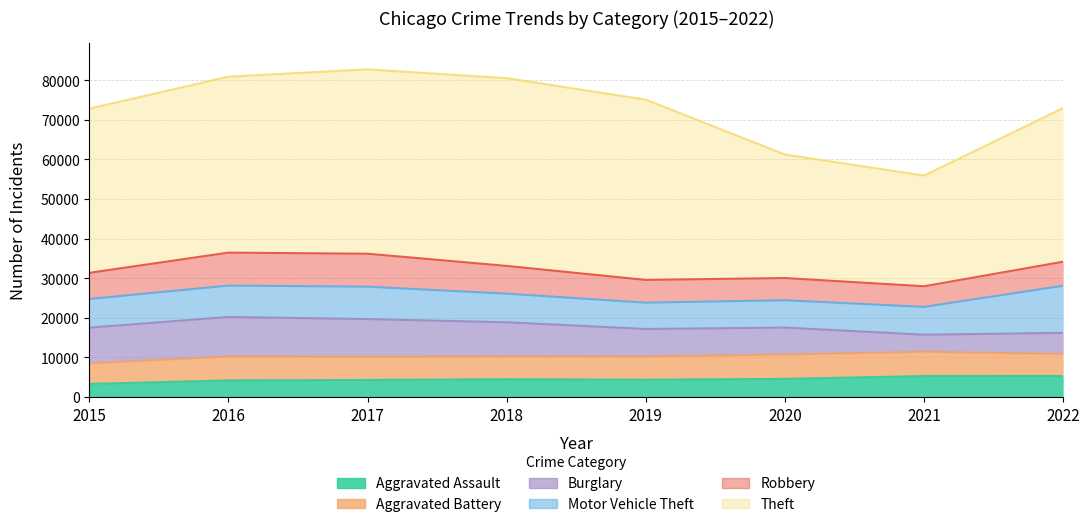

Which series has the widest spread of values?

Theft